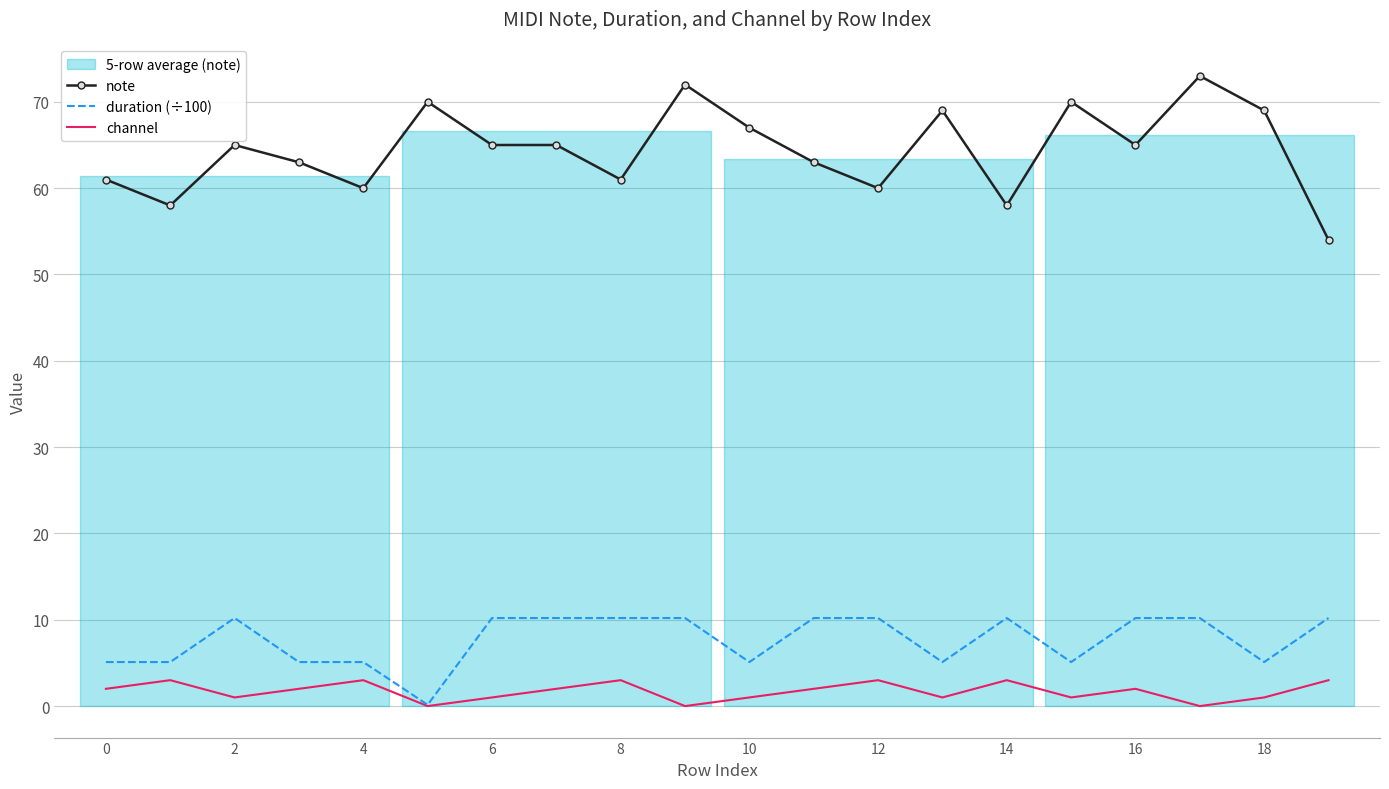

True or false: note and channel cross at least once.

False